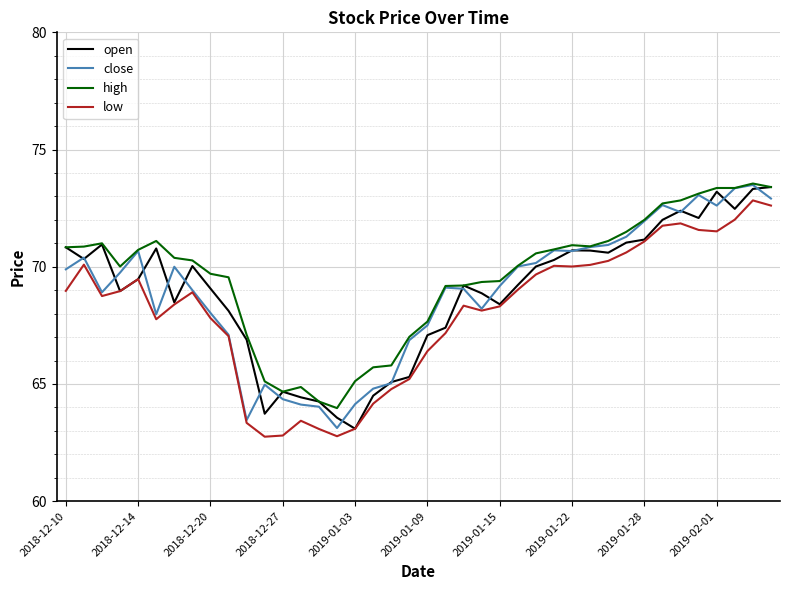

What is the lowest value of the low series?

62.8